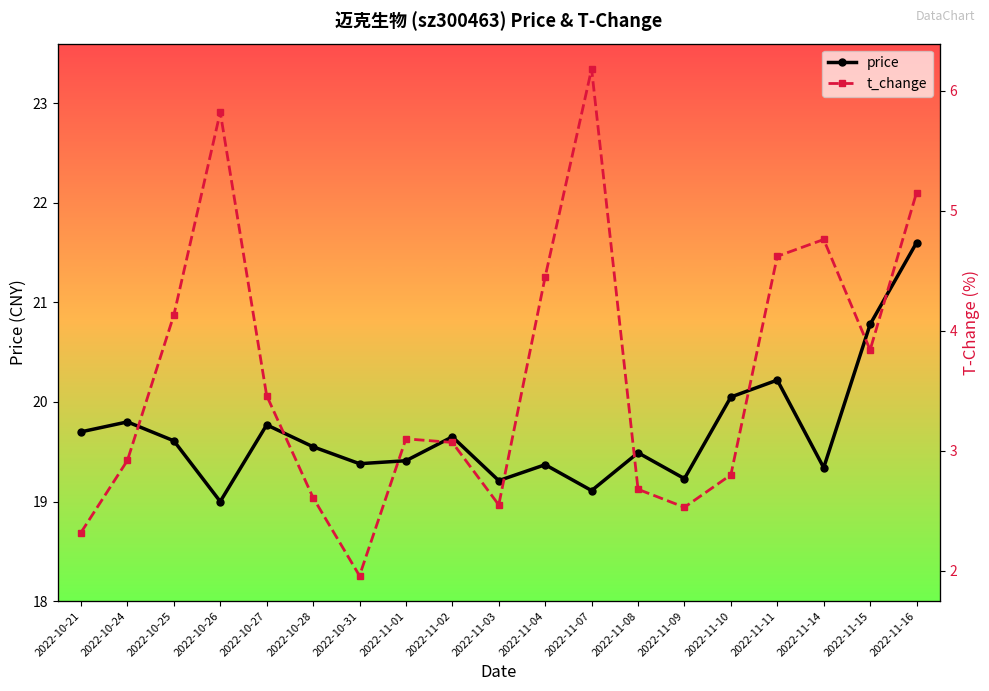

At how many categories does at least one series exceed 12?

19